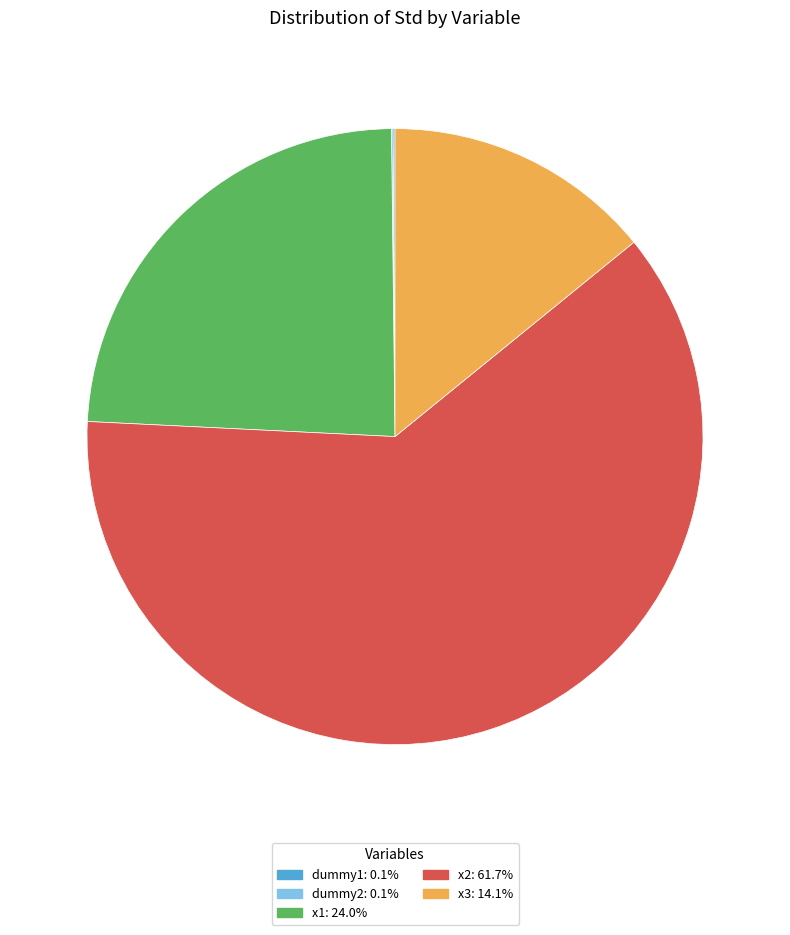

Which category accounts for the majority?

x2